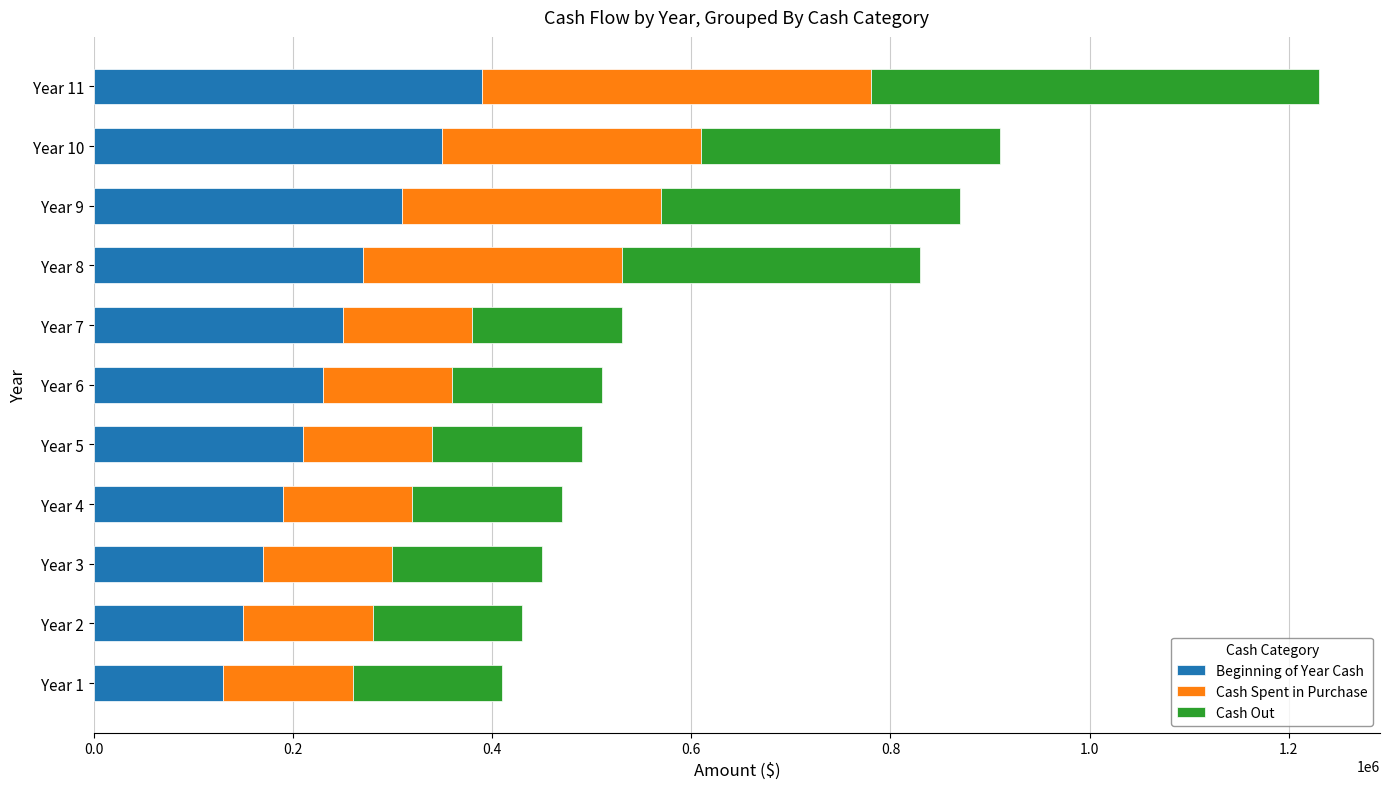

What are all the series names shown in the legend?

Beginning of Year Cash, Cash Spent in Purchase, Cash Out